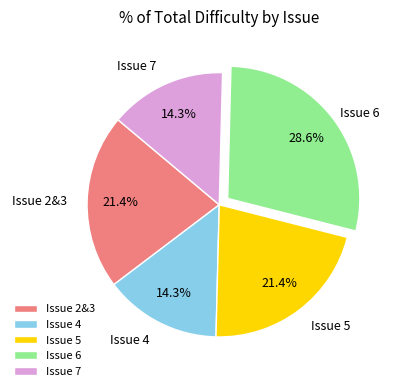

What portion of the pie excludes Issue 5?

78.6%